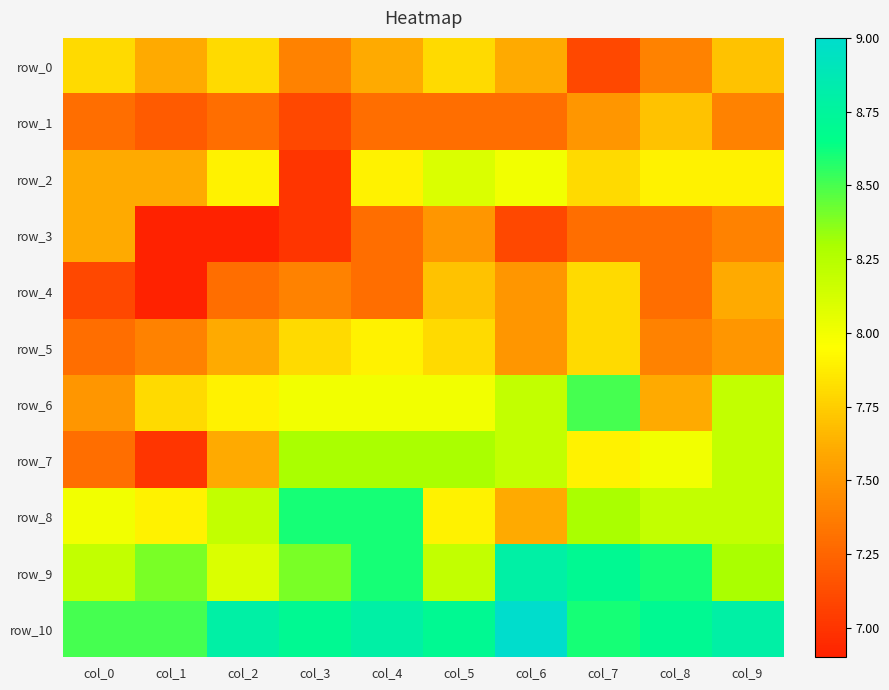

The row_1 series shows 7.3 at col_0. True or false?

True